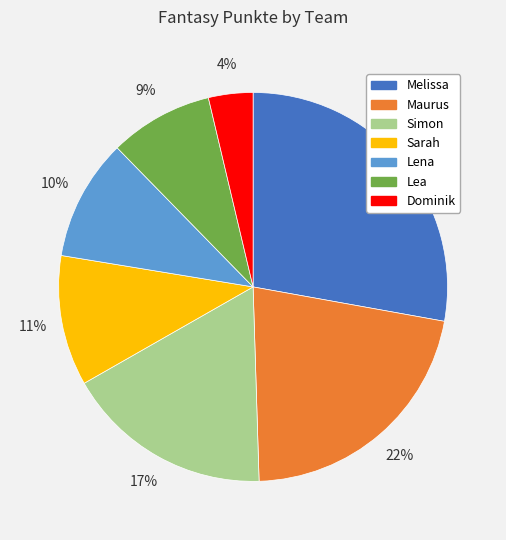

How many slices are in this pie chart?

7